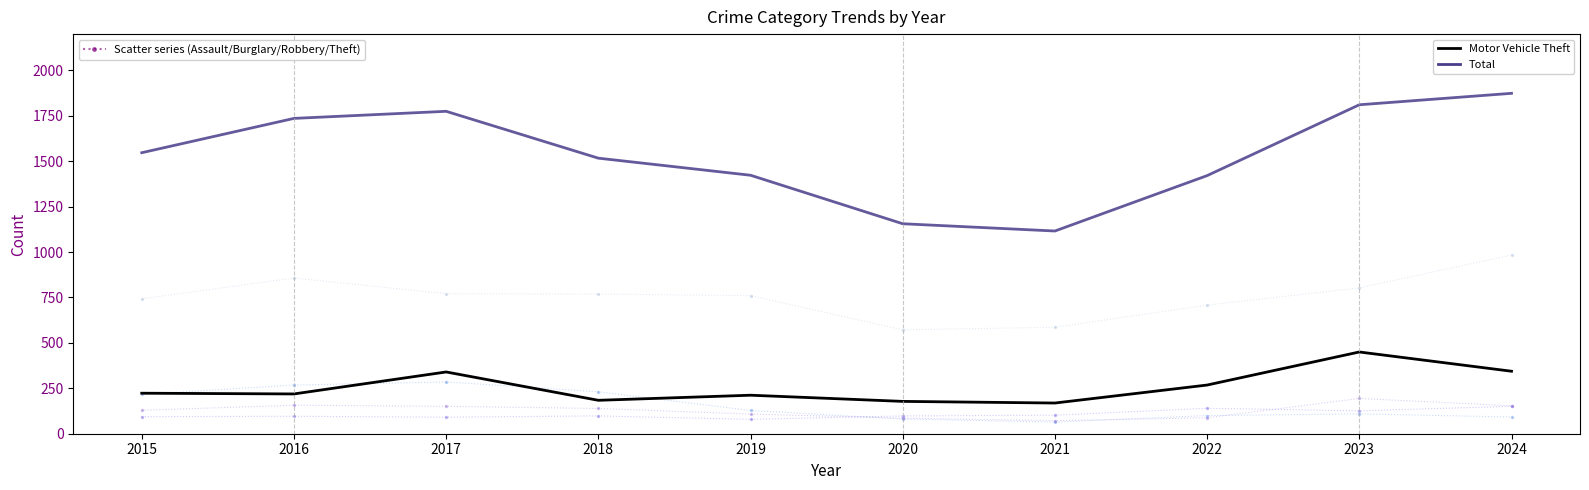

Which series contains the lowest Y value?

Burglary